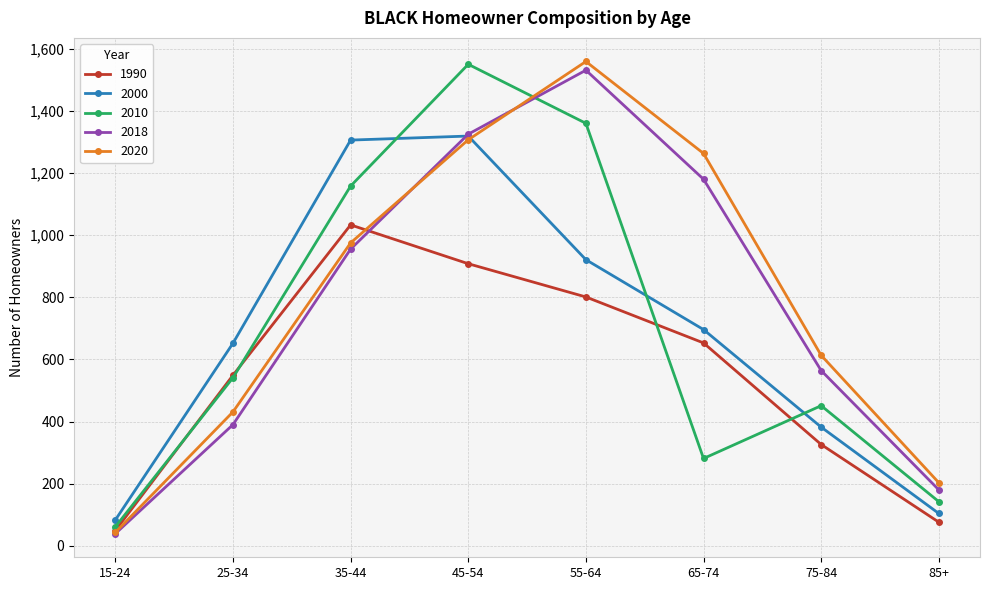

How many series are shown in this chart?

5